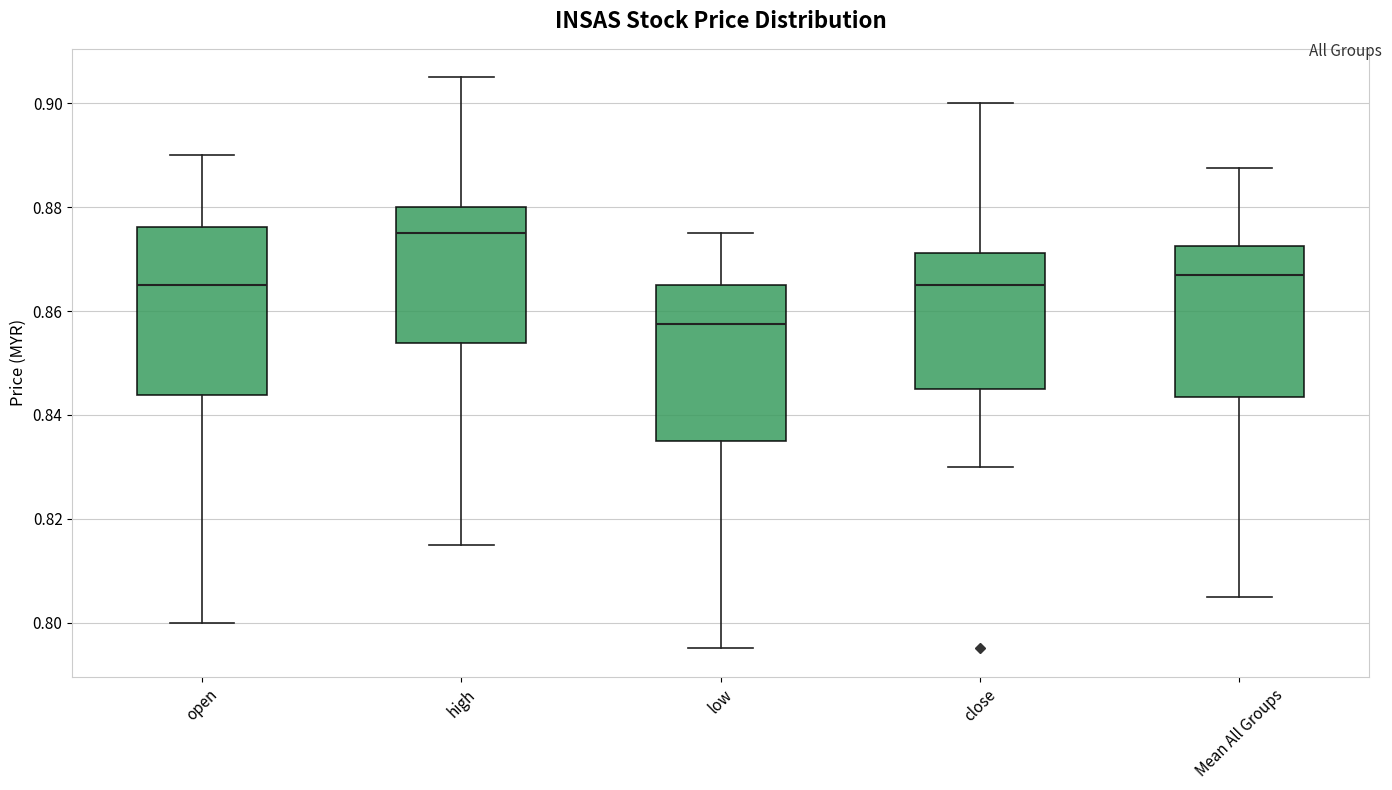

Comparing the boxes themselves (not the whiskers), which one is the tallest?

open